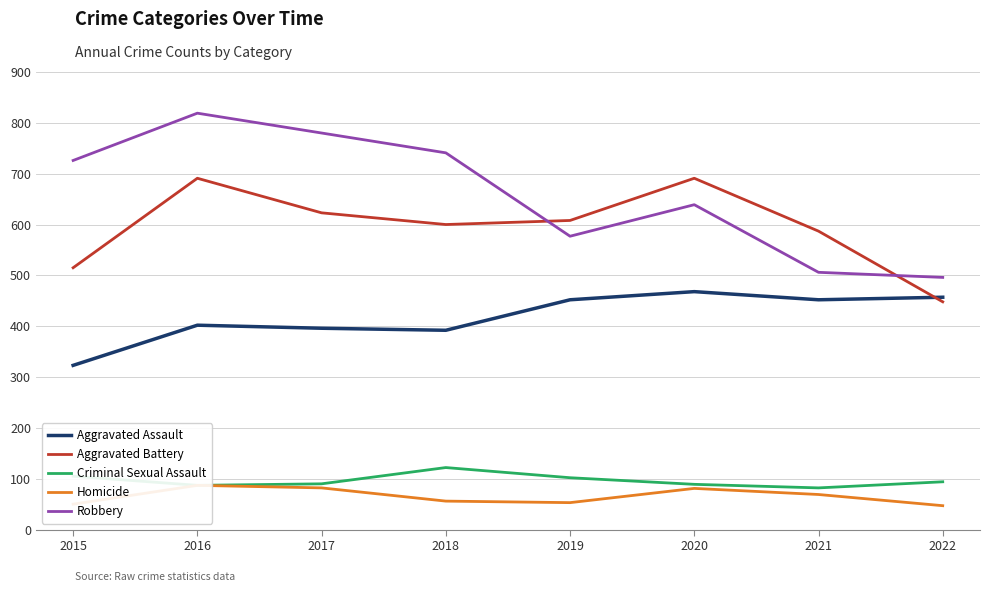

Which series changed the most between 2017 and 2022?

Robbery